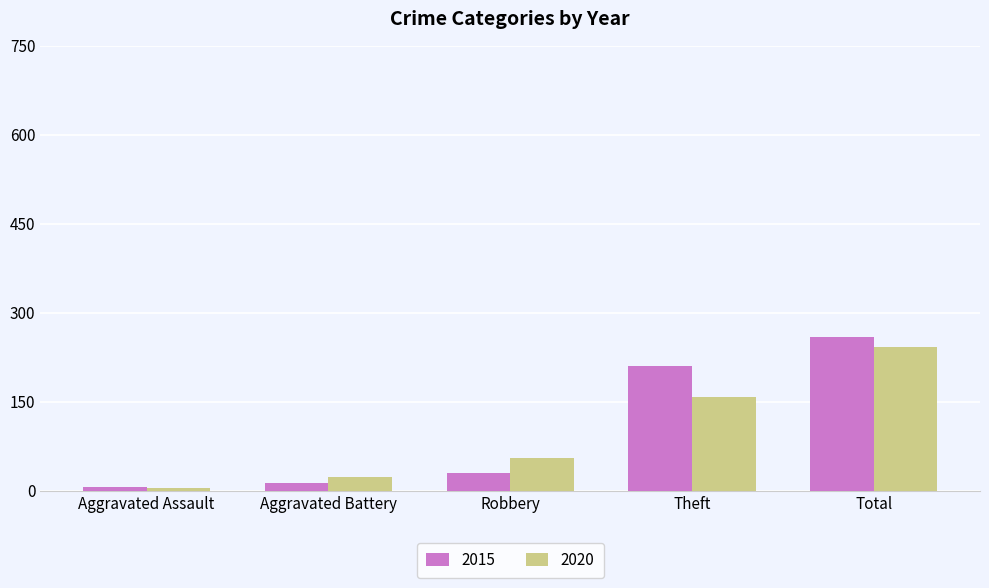

What is the lowest value of the 2020 series?

4